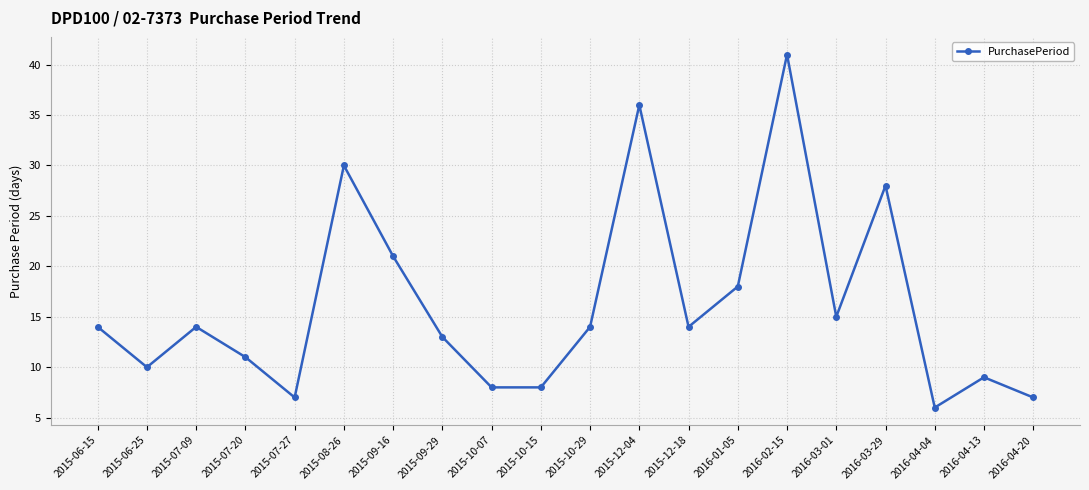

True or false: the data shows 11 at 2015-10-15.

False